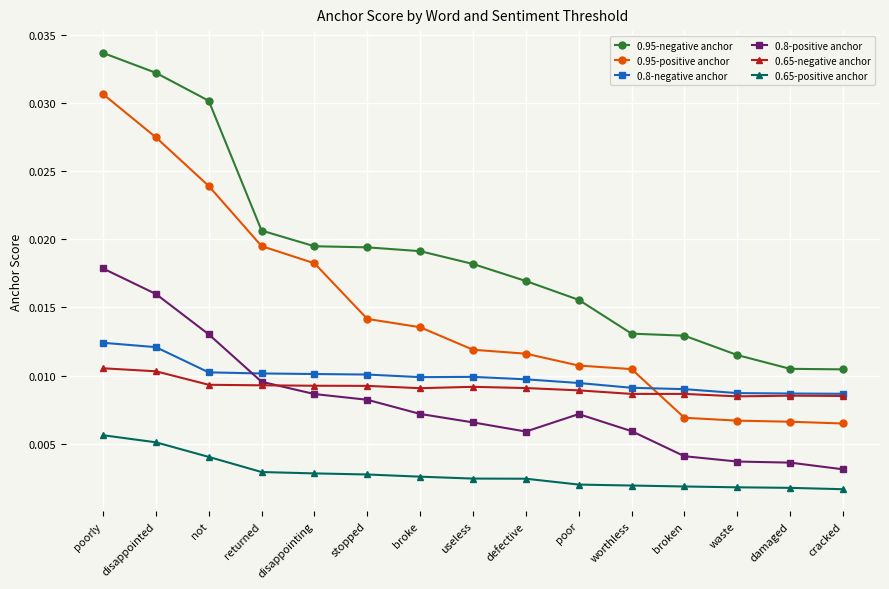

Which category has the highest value in the 0.95-positive anchor series?

poorly